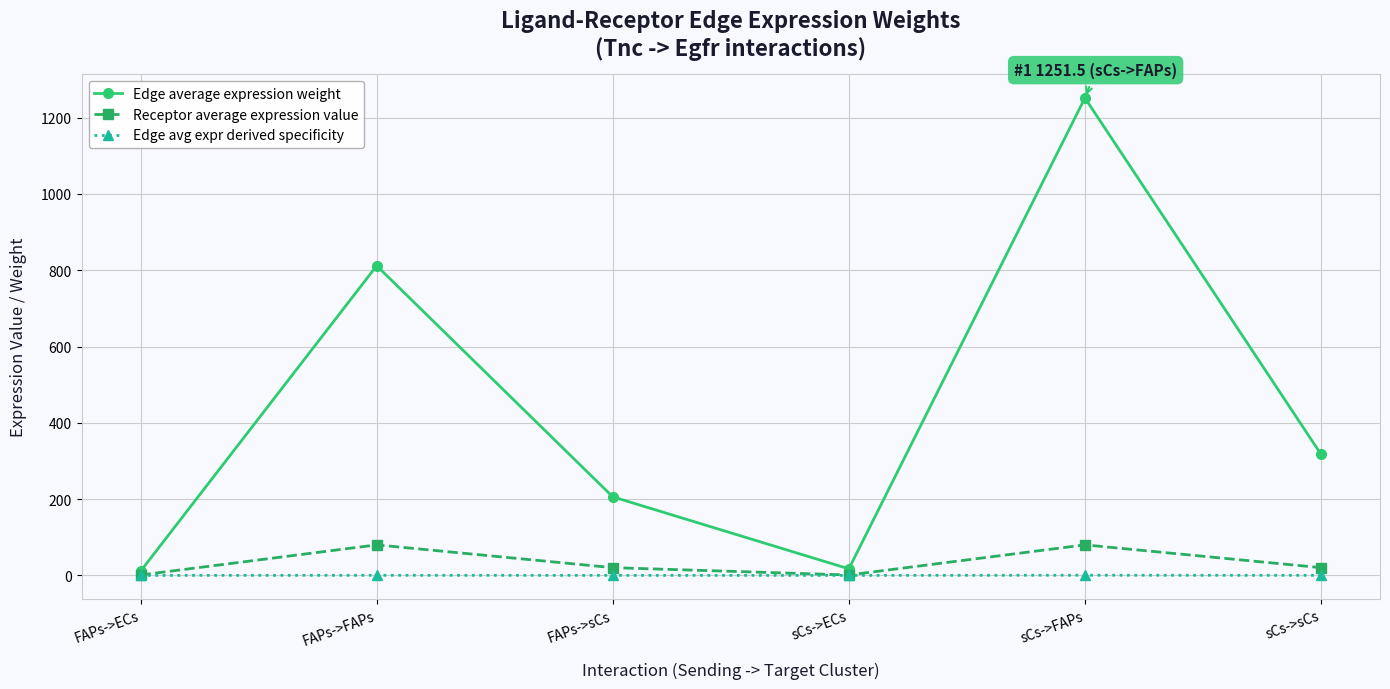

Which series has the largest range (max minus min)?

Edge average expression weight